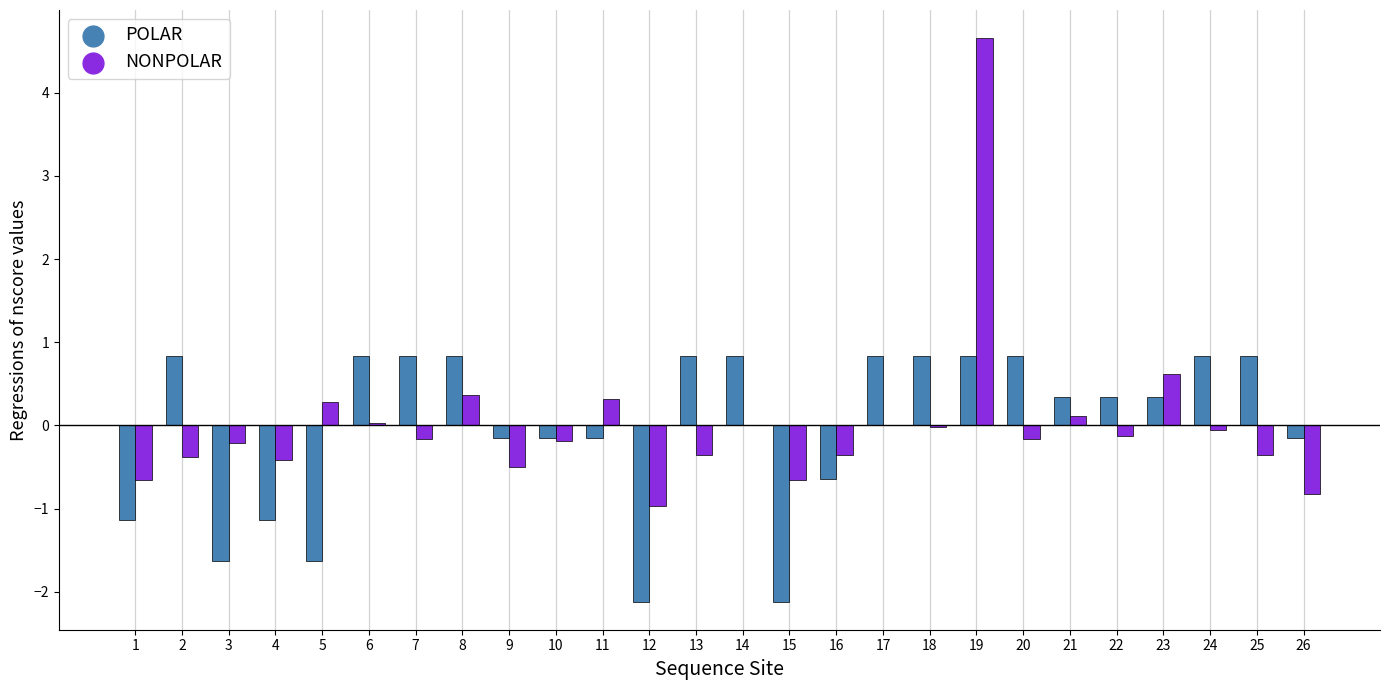

Which series changed the most between 12 and 22?

POLAR